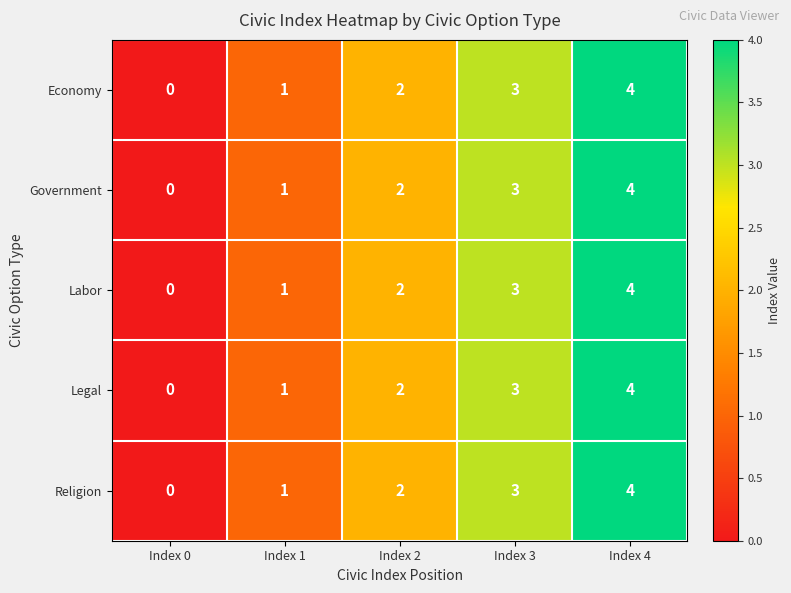

How many data points does each series have?

5